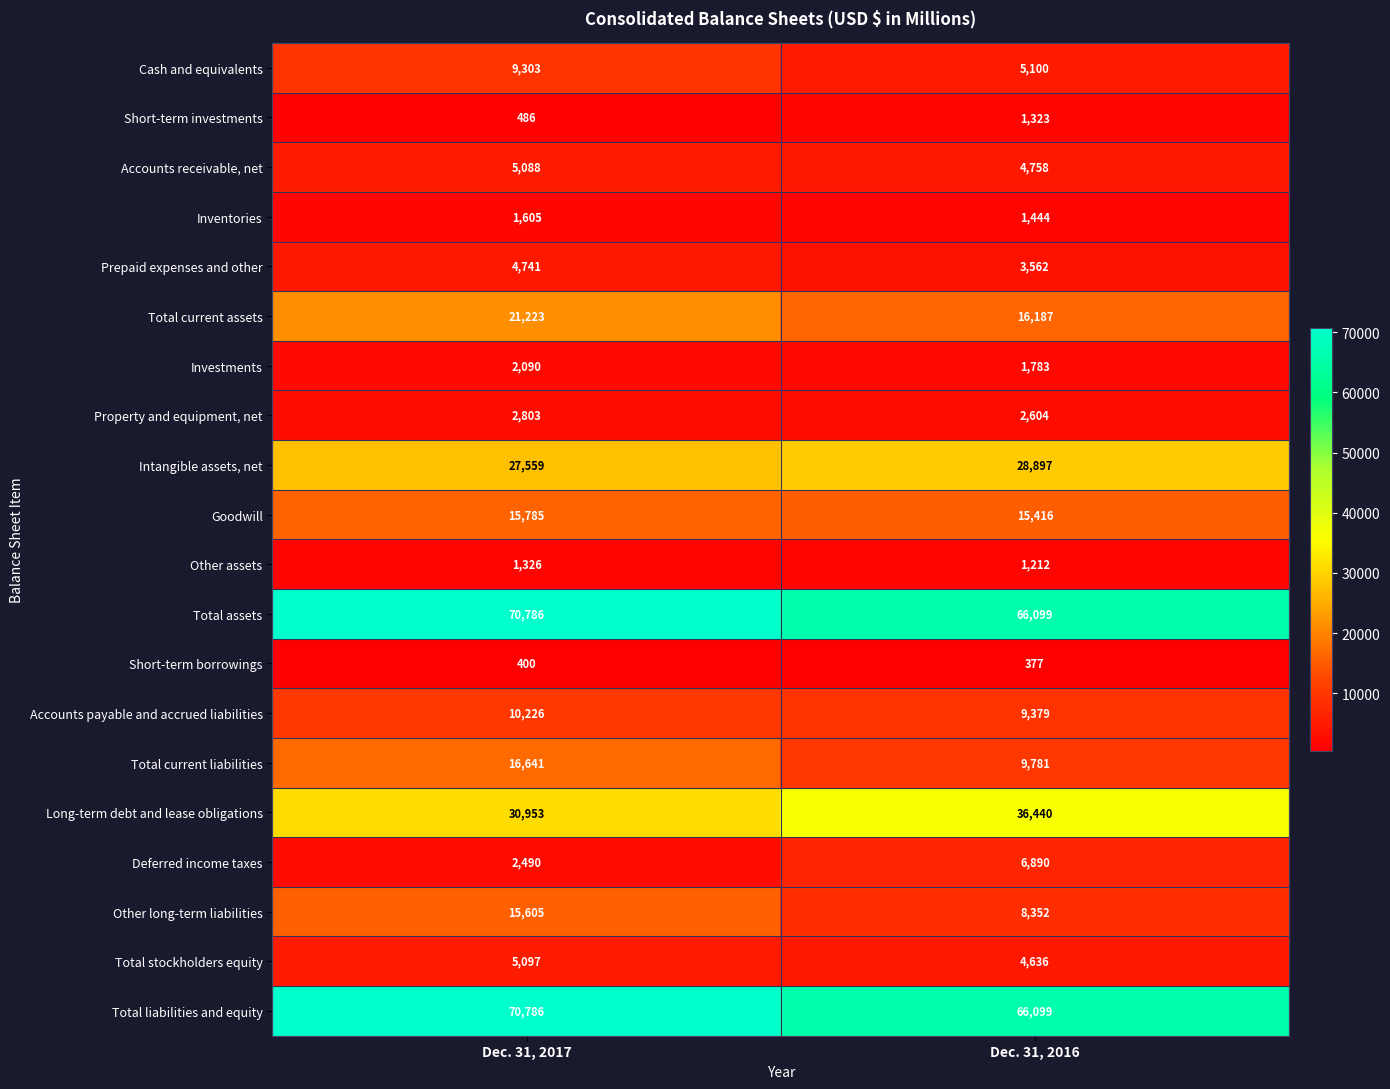

Is it true that Other assets equals 1326 at Dec. 31, 2017?

True